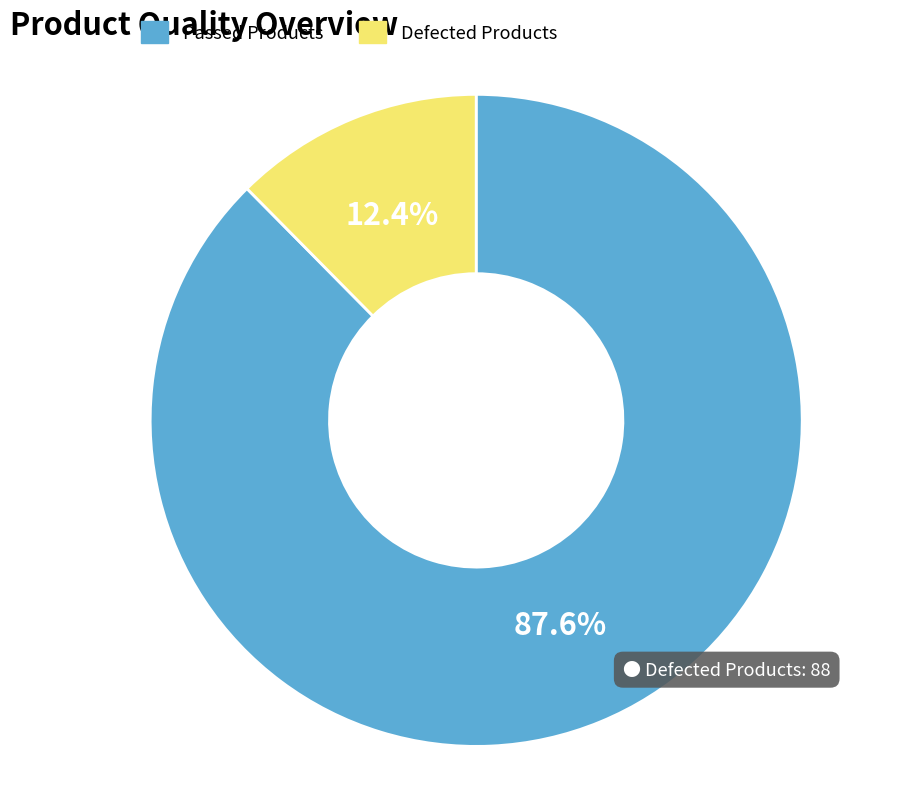

Is there any slice that represents more than half of the pie?

Yes